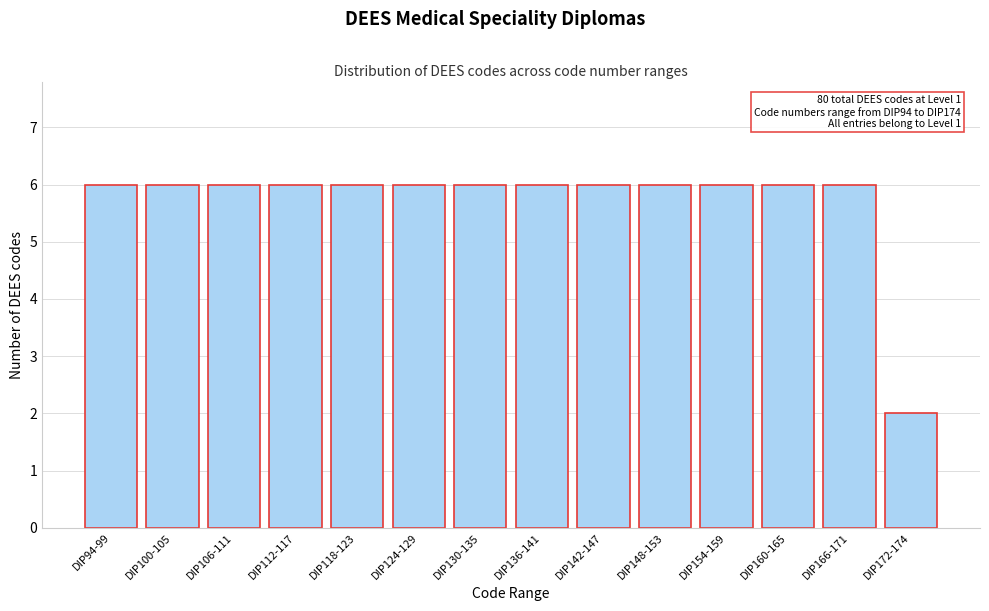

Reading left to right, list all the values displayed in this chart.

6	6	6	6	6	6	6	6	6	6	6	6	6	2